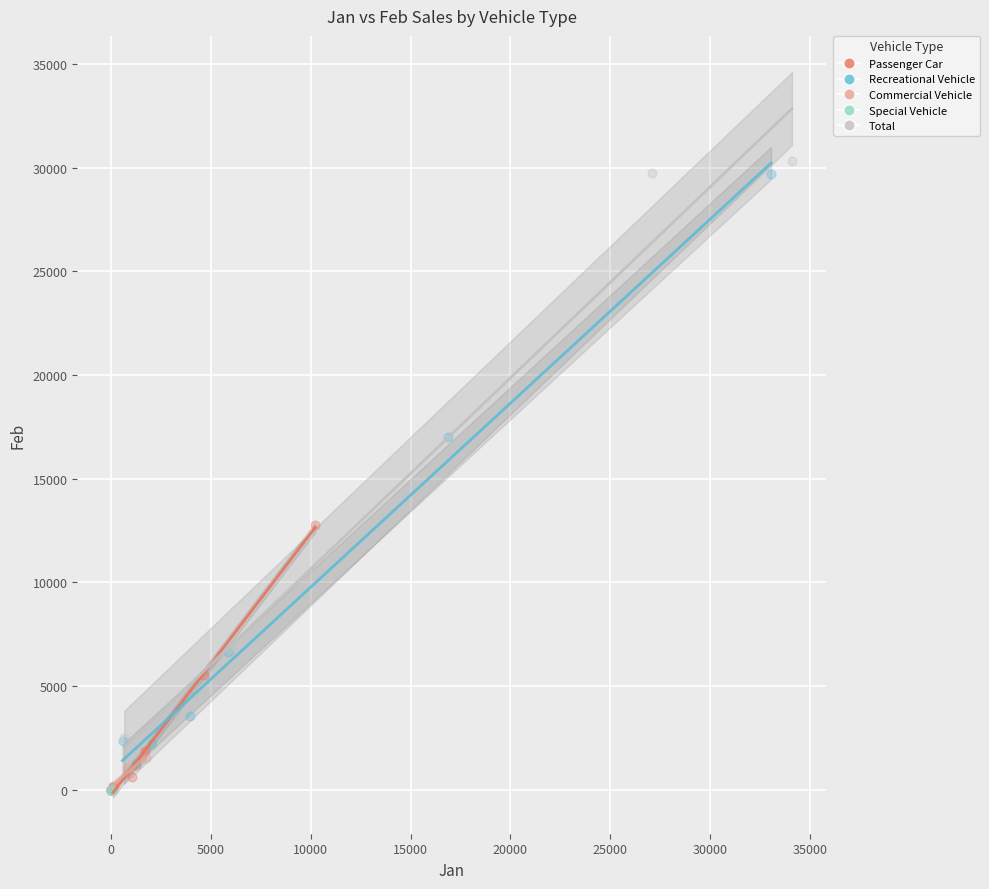

Which series reaches the maximum Y coordinate?

Total